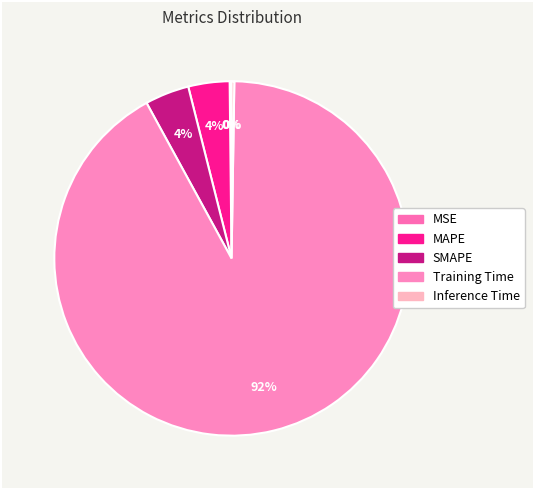

True or false: Training Time accounts for 83% of the total.

False